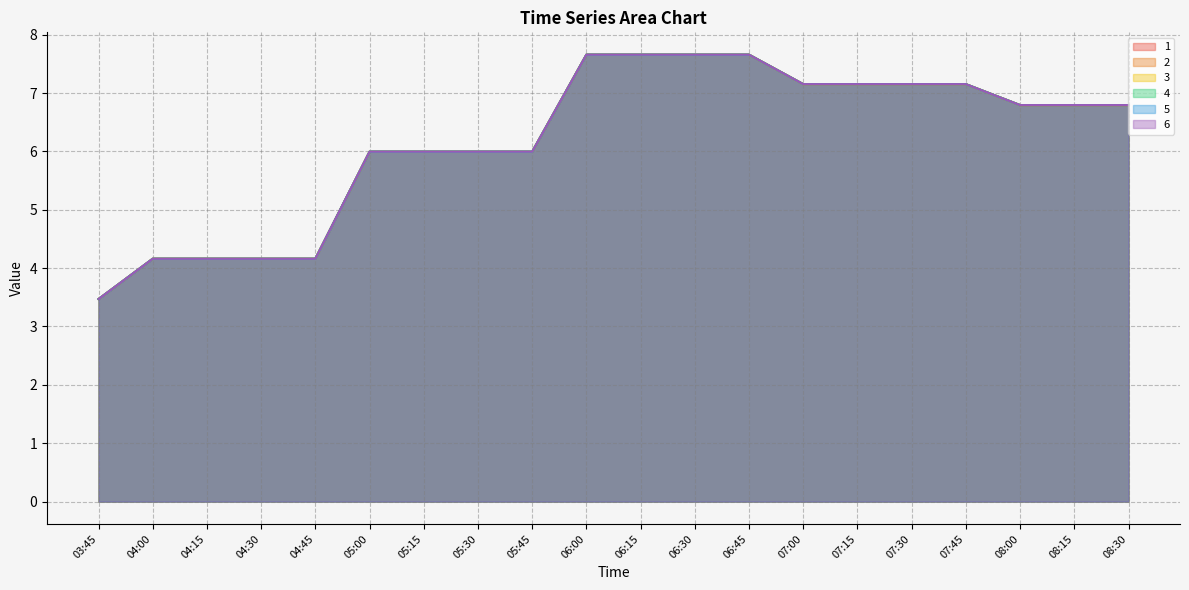

Does the chart have visible grid lines?

Yes